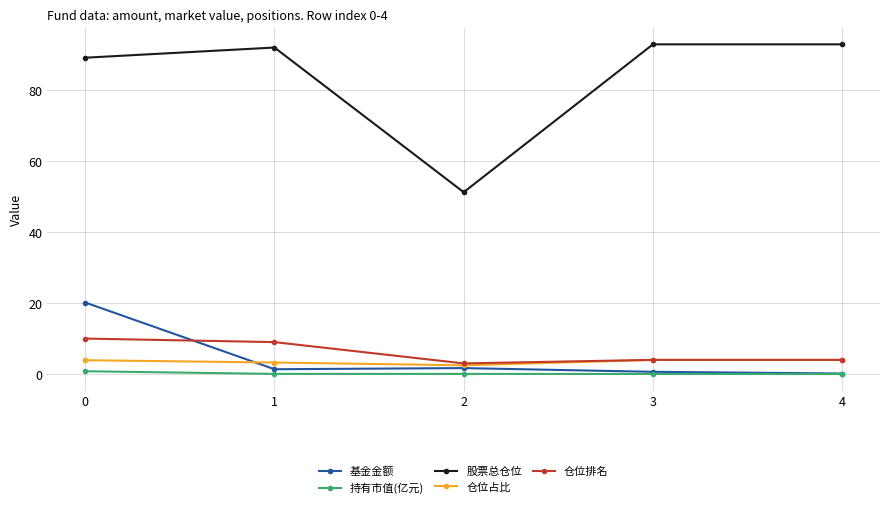

Does the chart have visible grid lines?

Yes